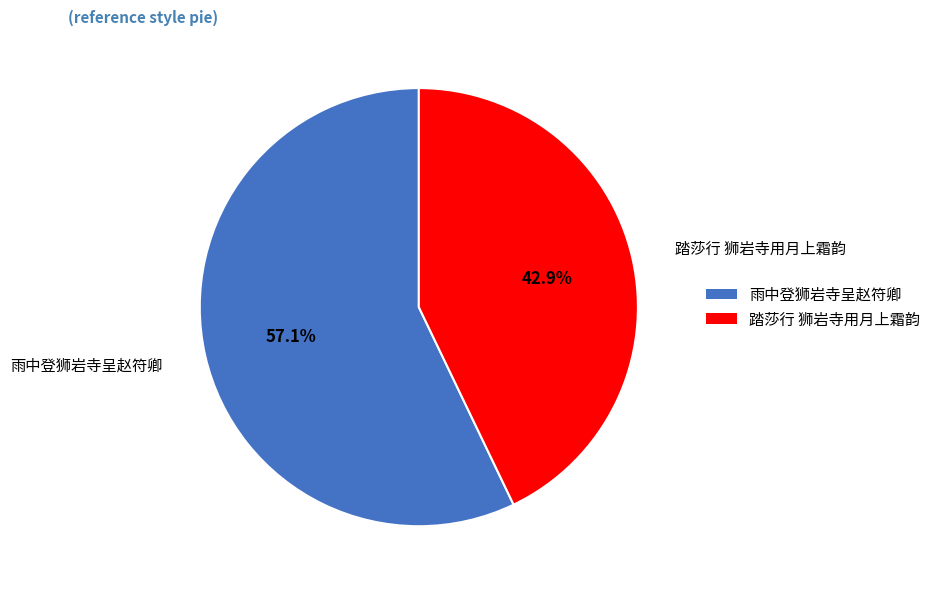

Does 踏莎行 狮岩寺用月上霜韵 represent more than half of the total?

No